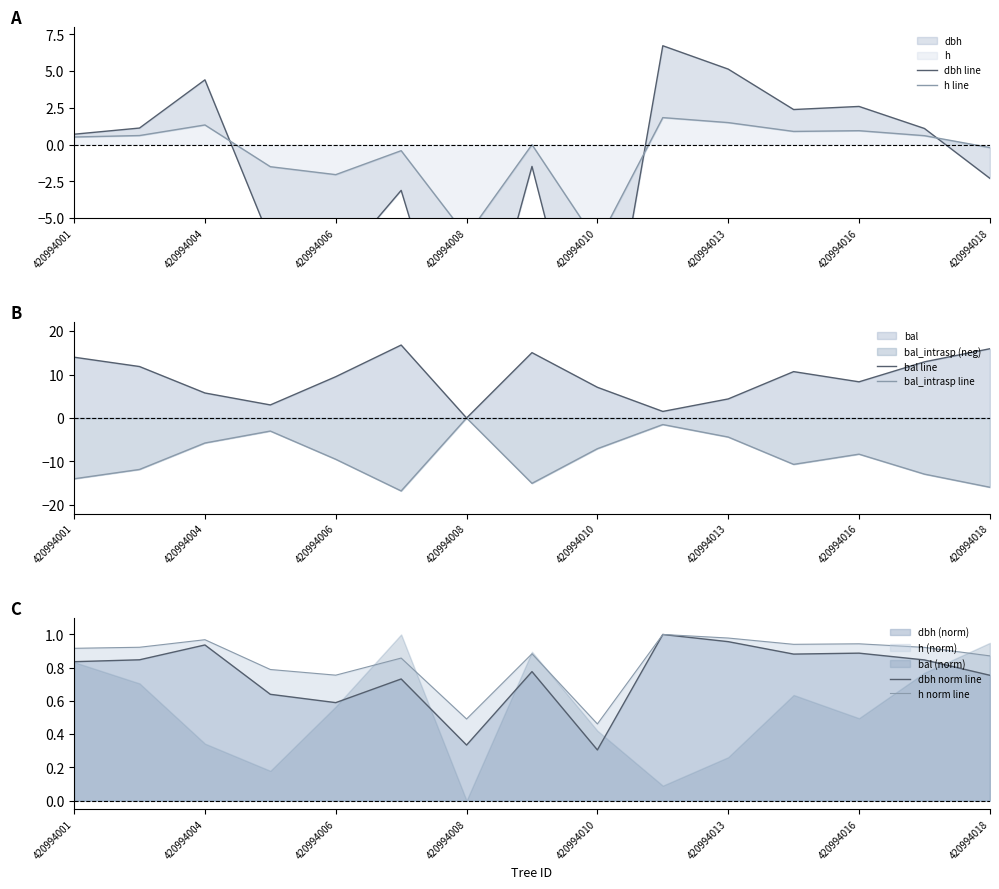

Is it true that h norm line equals 0.9 at 420994008?

False